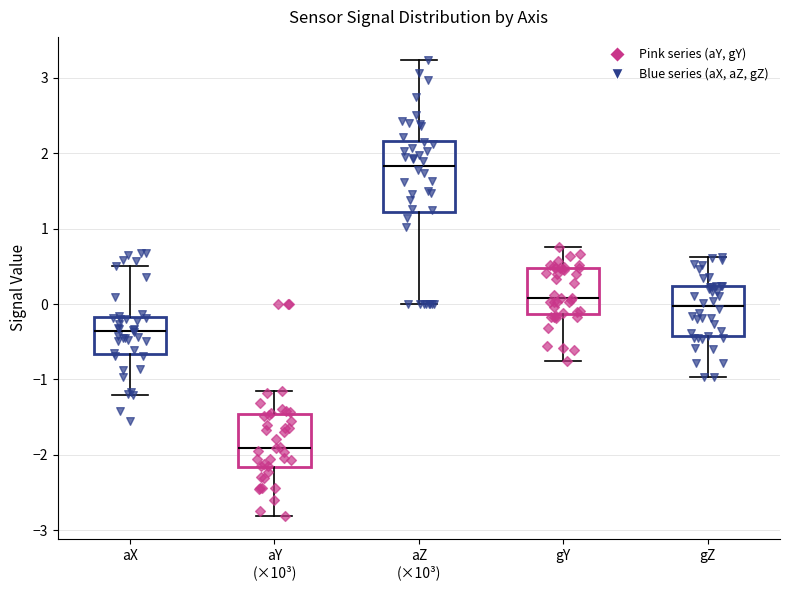

Which box is the tallest, from its lower edge to its upper edge?

aZ (×10³)